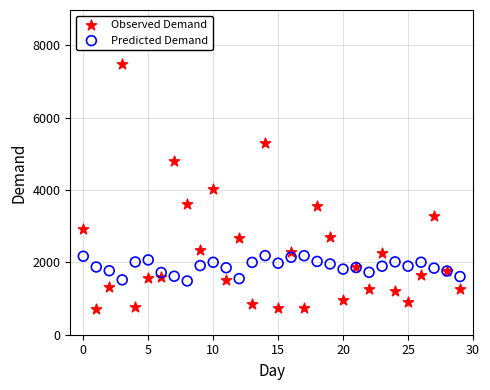

Which series has the widest spread of Y values?

Observed Demand